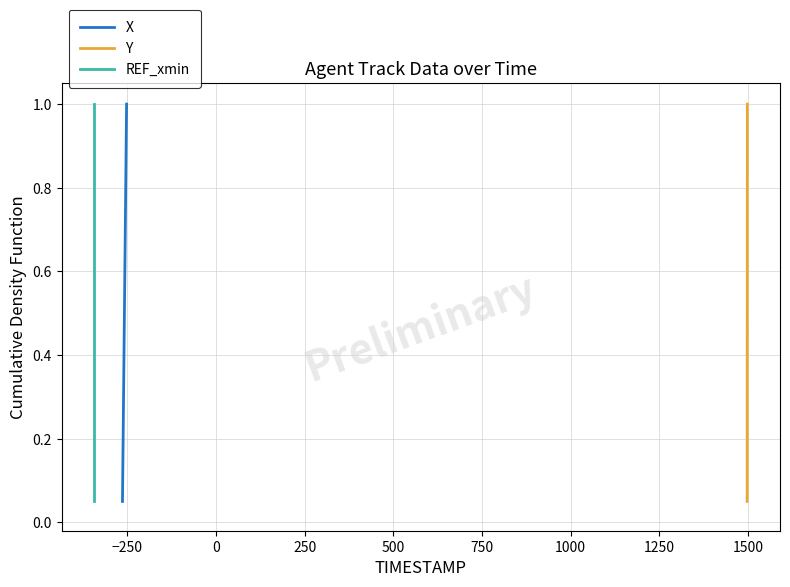

Which series has the largest total across all categories?

X